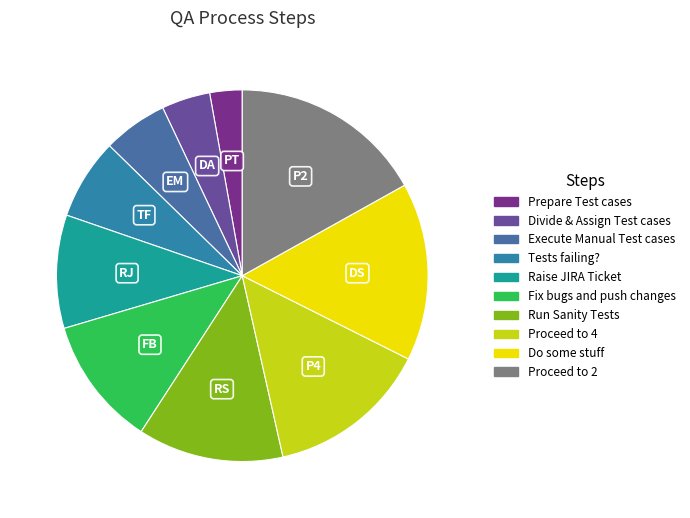

To the nearest percent, what is the average slice percentage?

10%